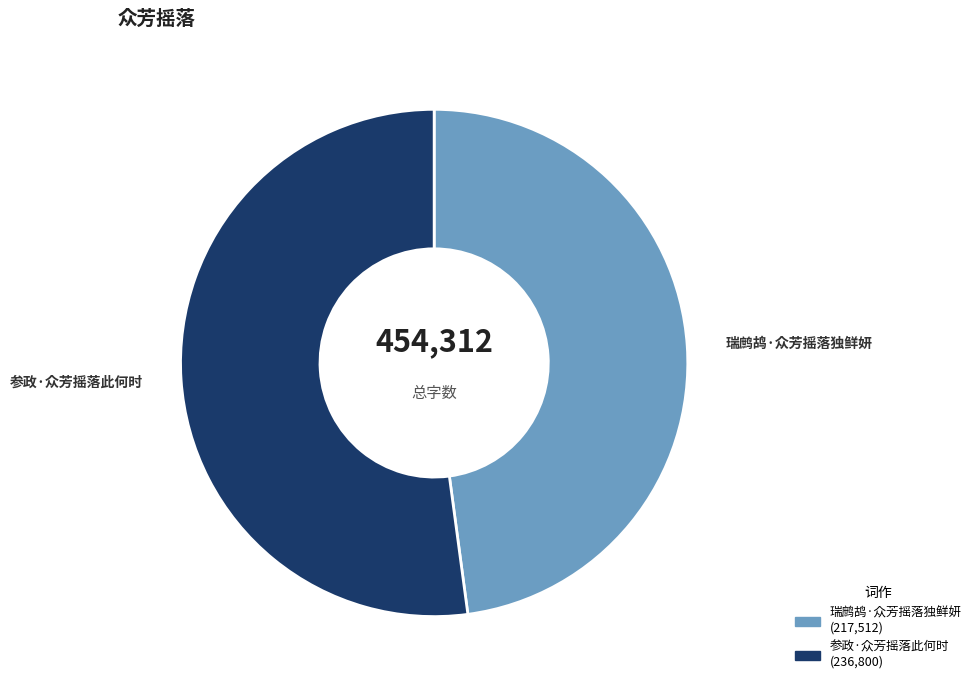

Count the number of slices in the pie.

2